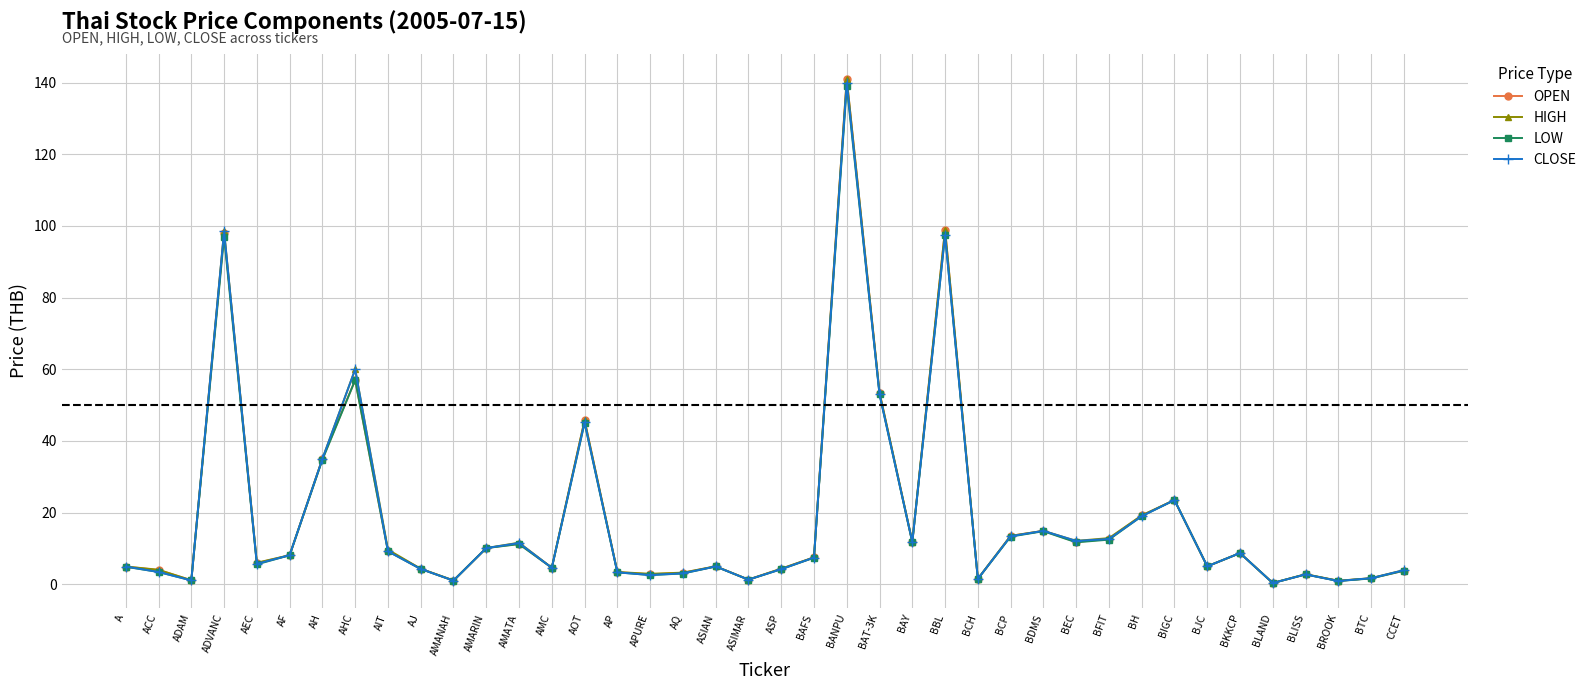

In HIGH, how many points are lower than both neighbors (excluding endpoints)?

12